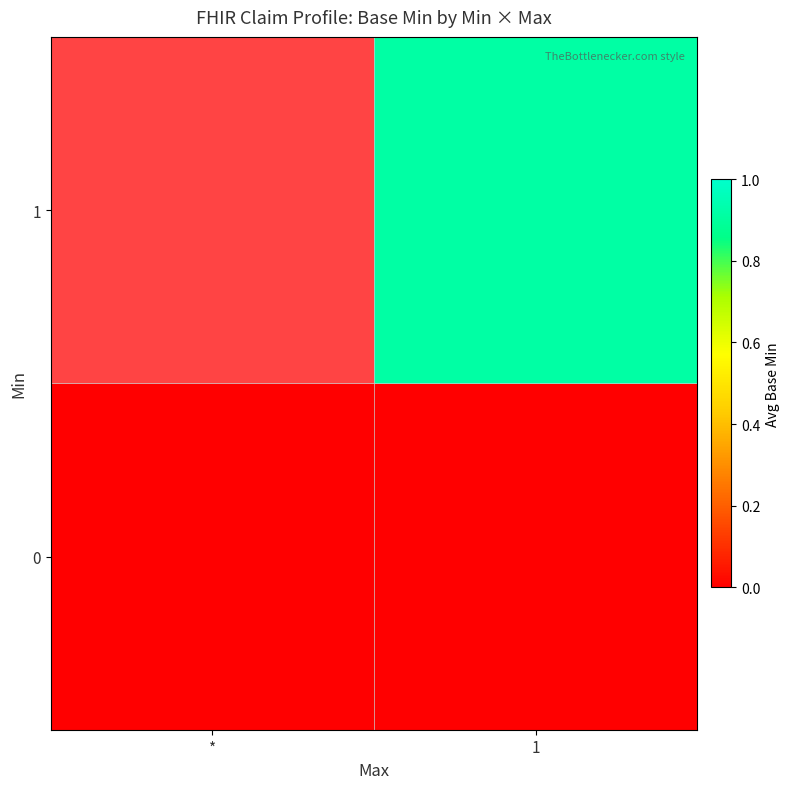

List the labels in order of 0 value, smallest first.

*, 1